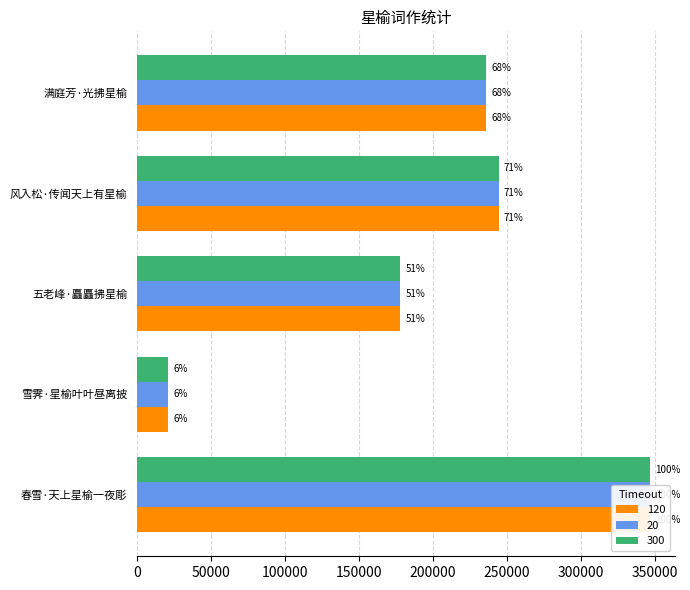

What is the maximum value shown in the chart?

346515